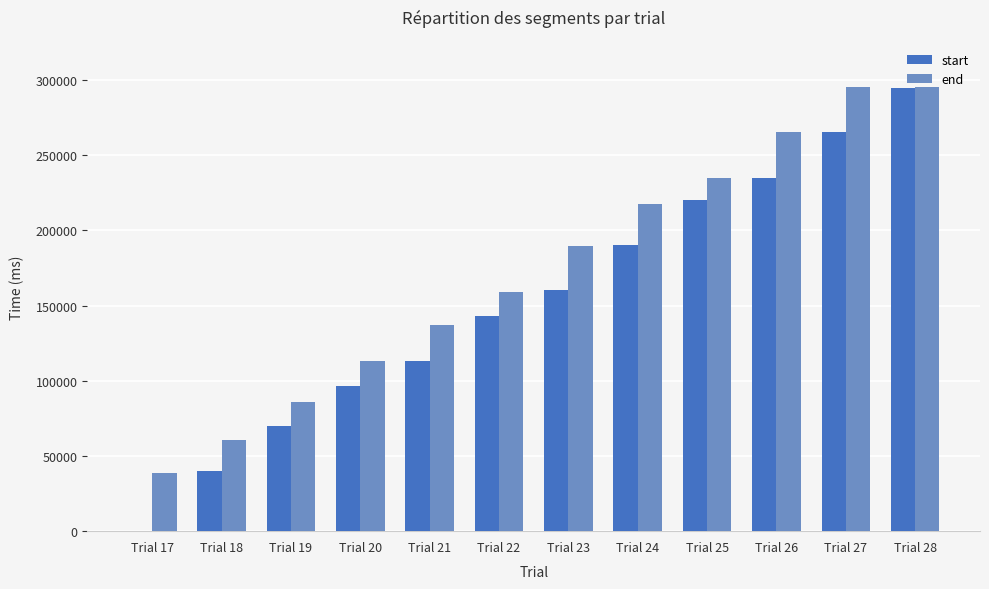

Reading right to left, transcribe all the data shown in this chart.

start: 294640	265040	235040	220400	190400	160400	143280	113280	96320	69680	39680	0
end: 295280	295280	265040	235040	217280	189520	159120	136880	113280	86080	60800	38960